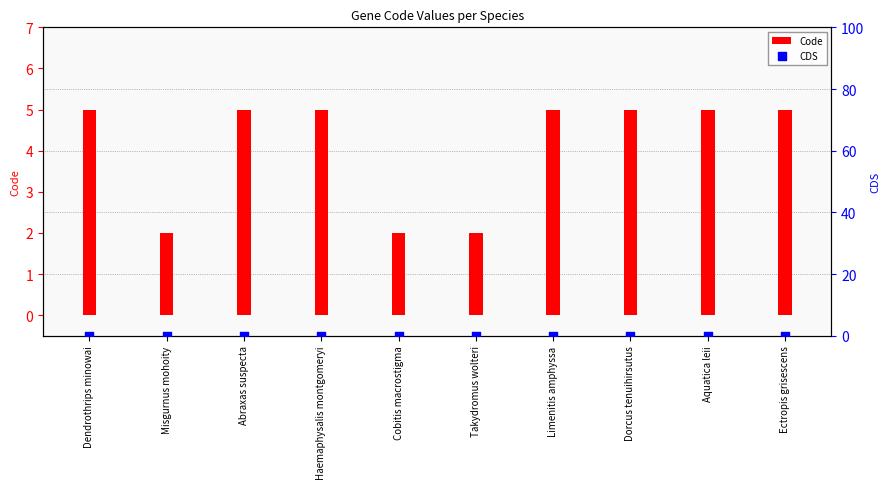

Which series reaches the maximum Y coordinate?

Code